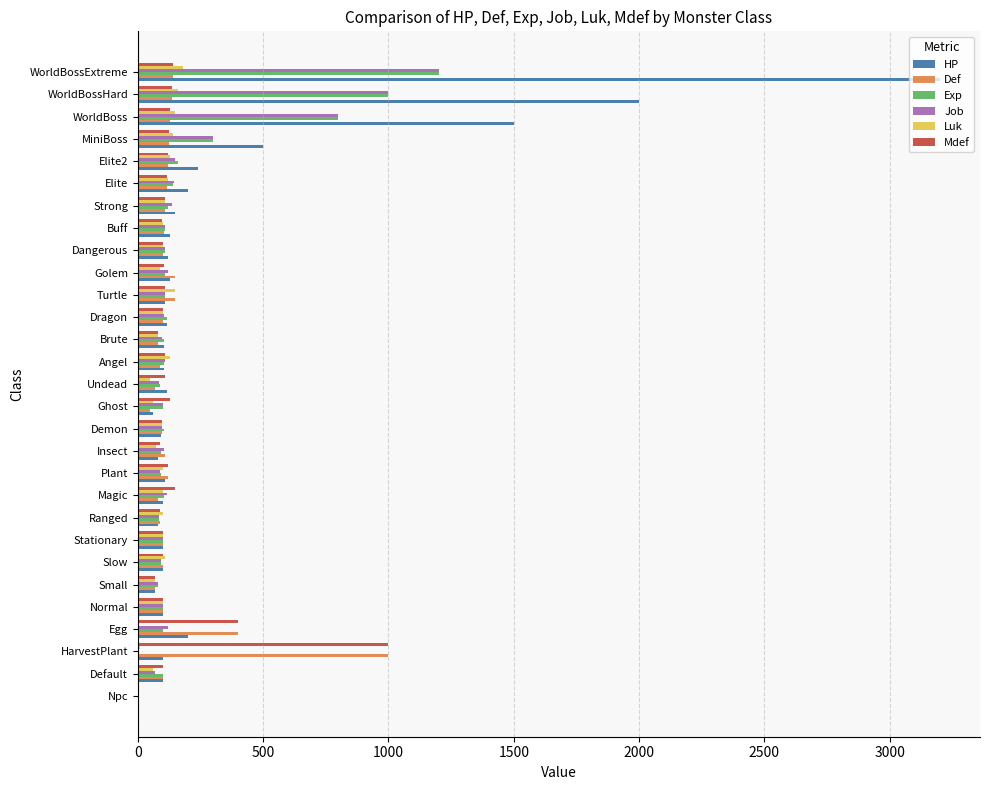

At which label is Exp closest to 600?

WorldBoss